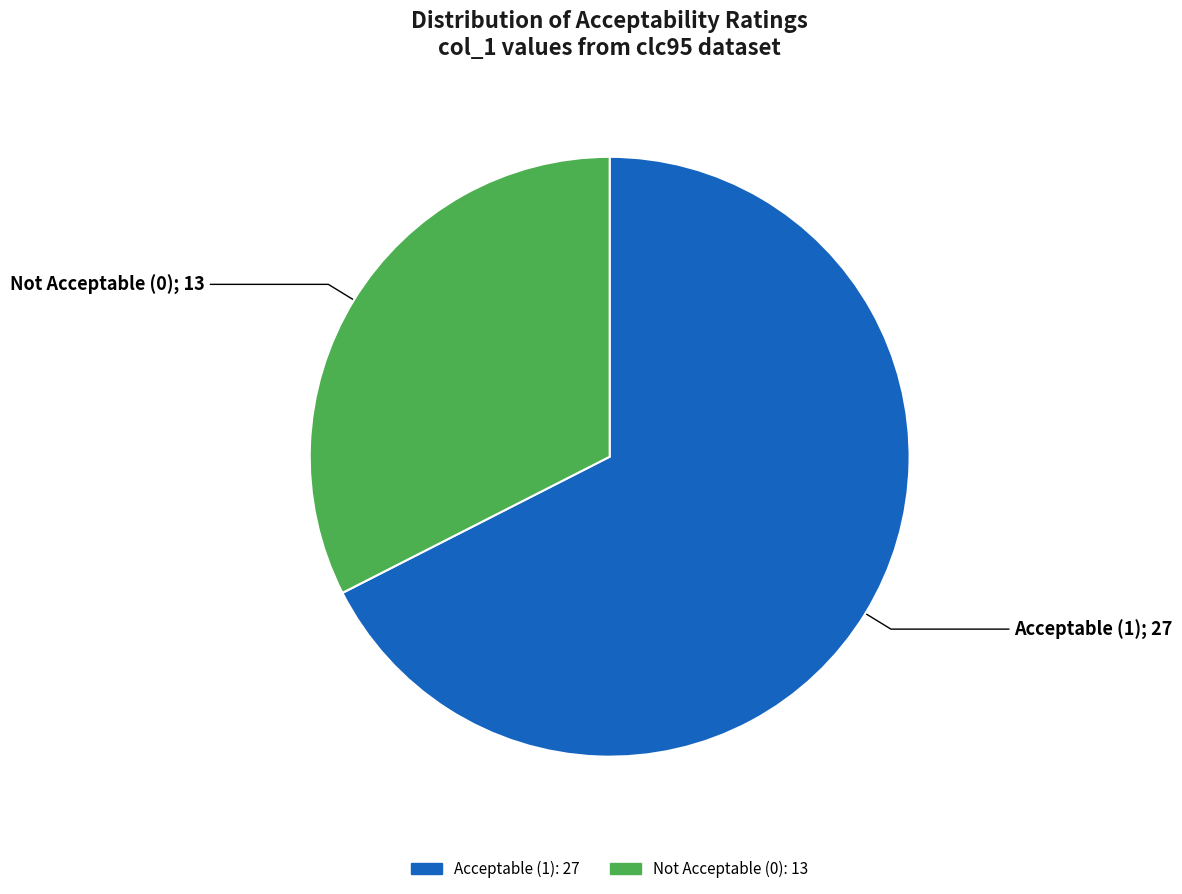

Is there any slice that represents more than half of the pie?

Yes